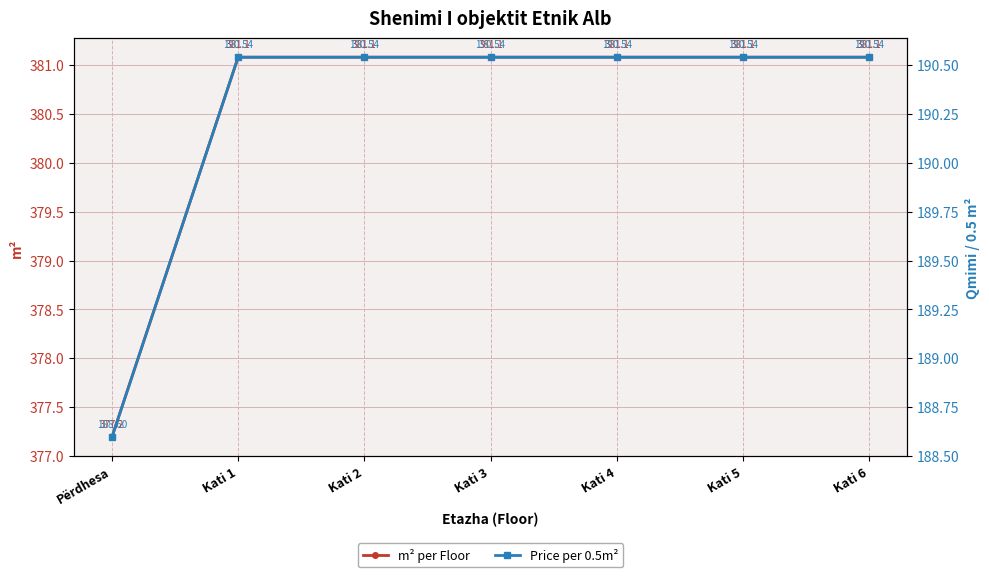

Count the number of categories in the chart.

7